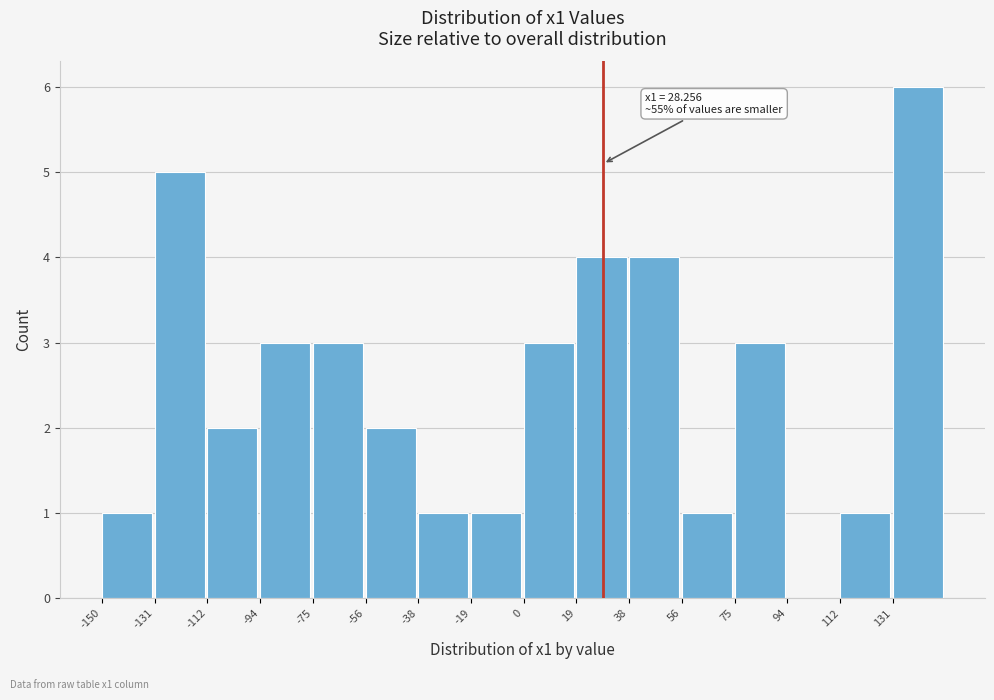

Which range on the x-axis has the tallest bar?

132 to 150